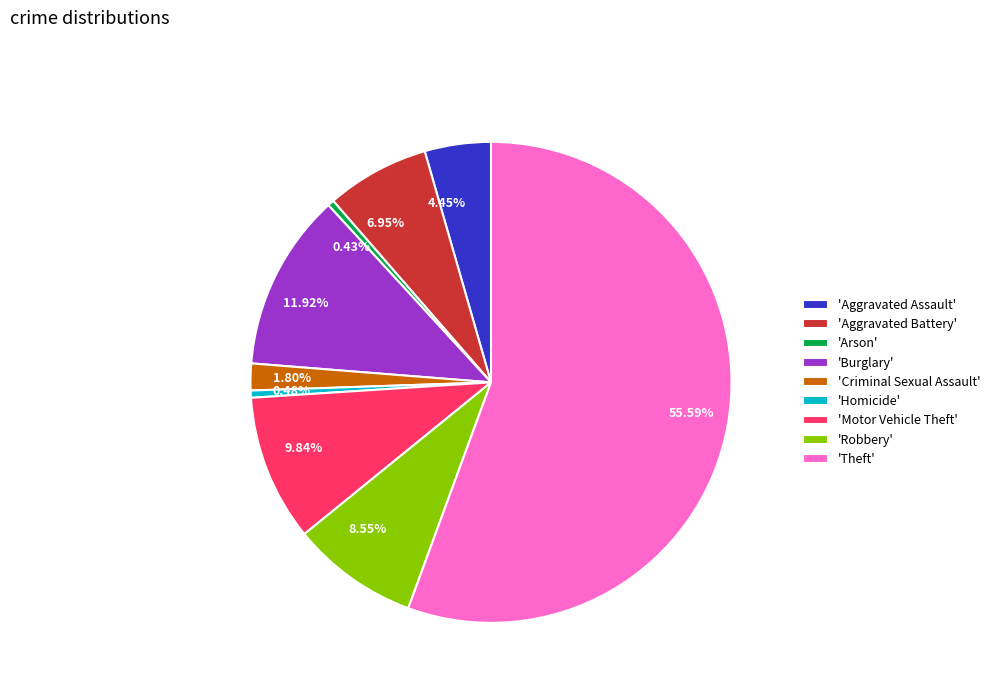

Is there a majority slice in this chart?

Yes